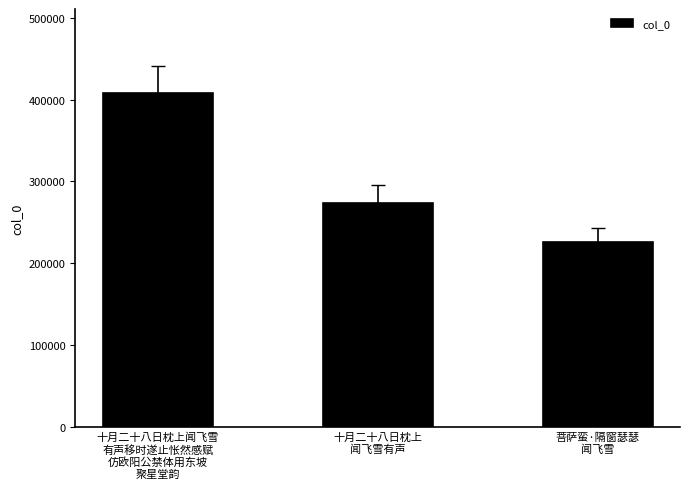

Reading right to left, list all the values displayed in this chart.

菩萨蛮·隔窗瑟瑟
闻飞雪=225480	十月二十八日枕上
闻飞雪有声=273381	十月二十八日枕上闻飞雪
有声移时遂止怅然感赋
仿欧阳公禁体用东坡
聚星堂韵=408676